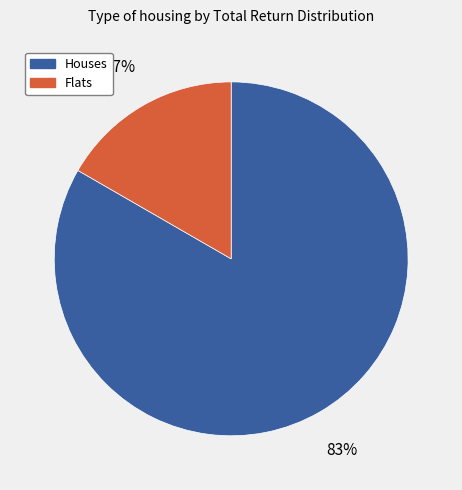

Is there any slice that represents more than half of the pie?

Yes